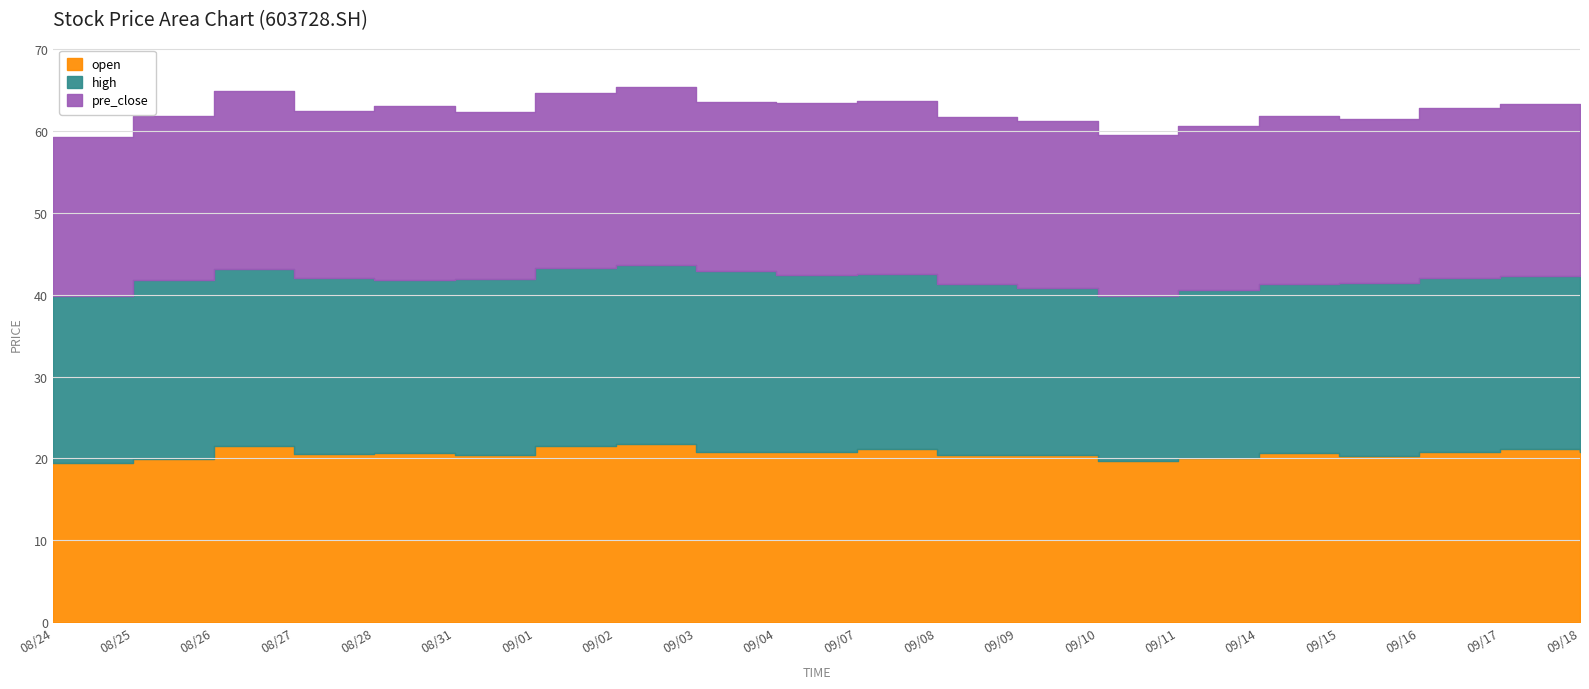

At which category is the sum across all series the highest?

20200902